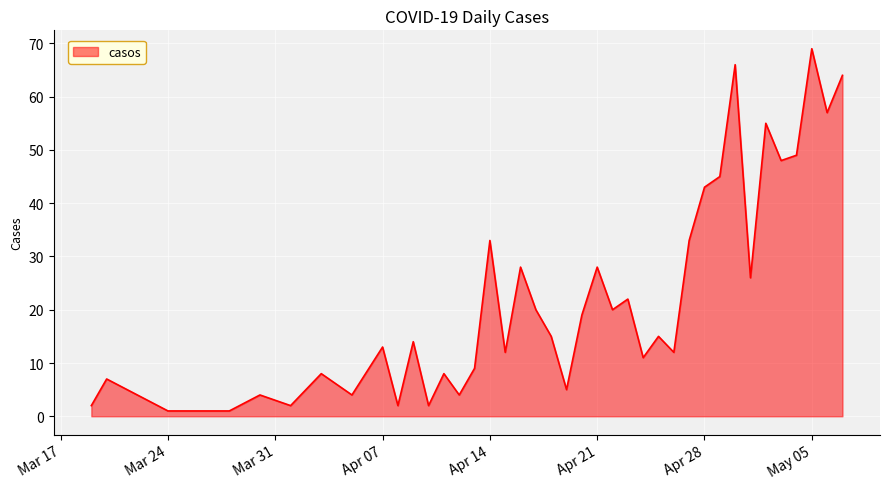

What is the difference between the maximum and minimum values?

68